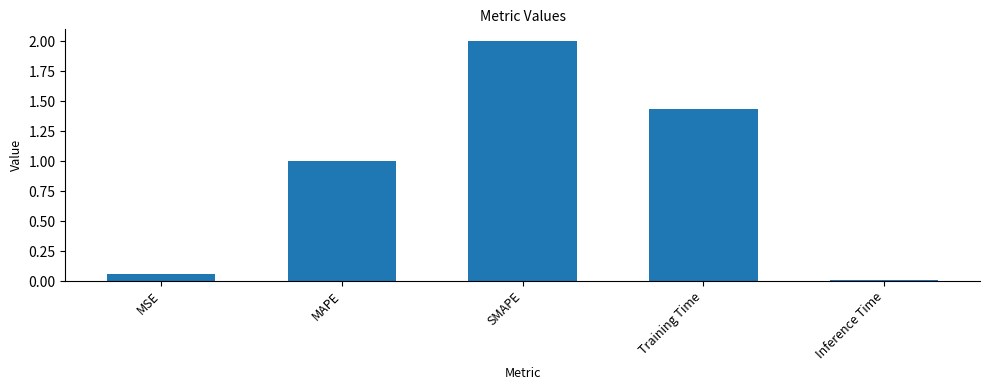

Which category has the lowest value across all series?

Inference Time